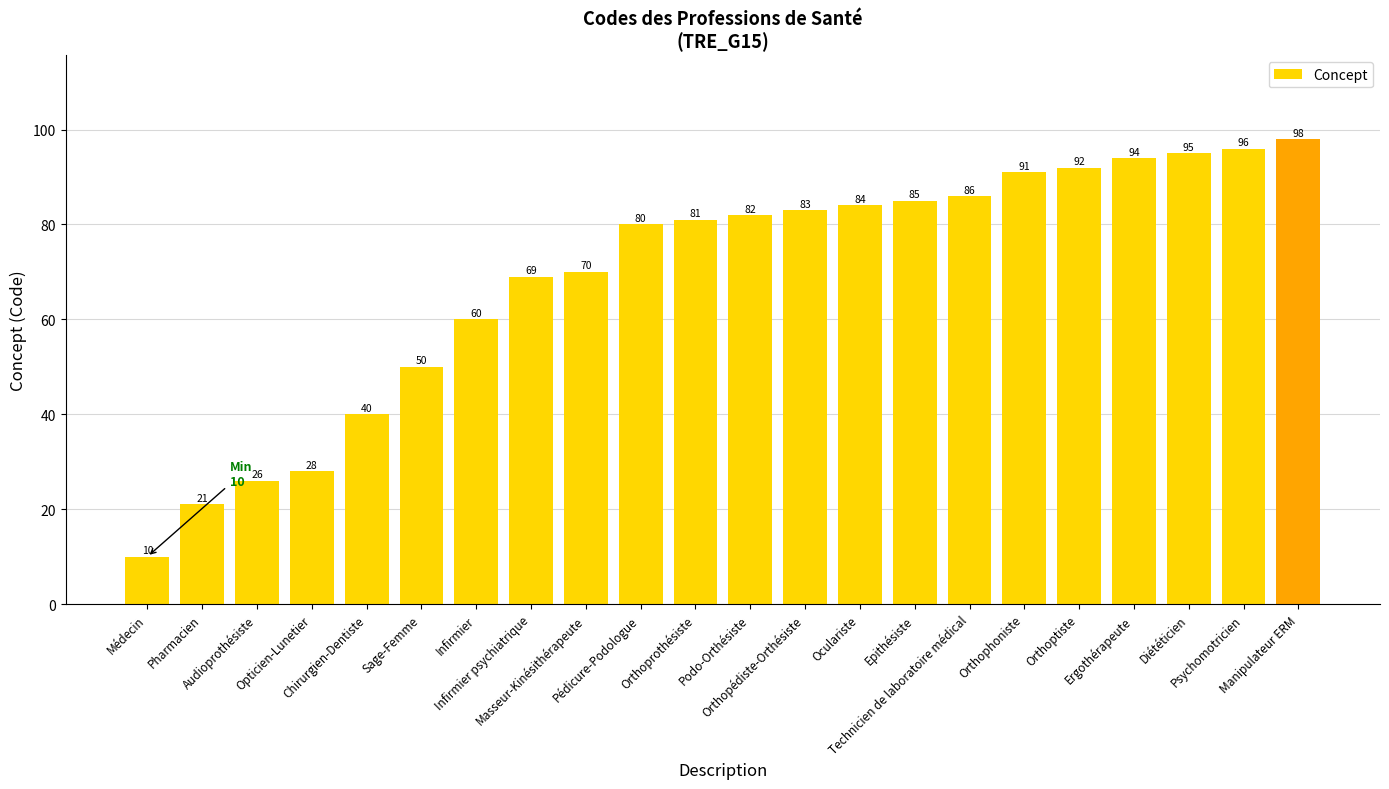

True or false: the data shows 81 at Orthoprothésiste.

True